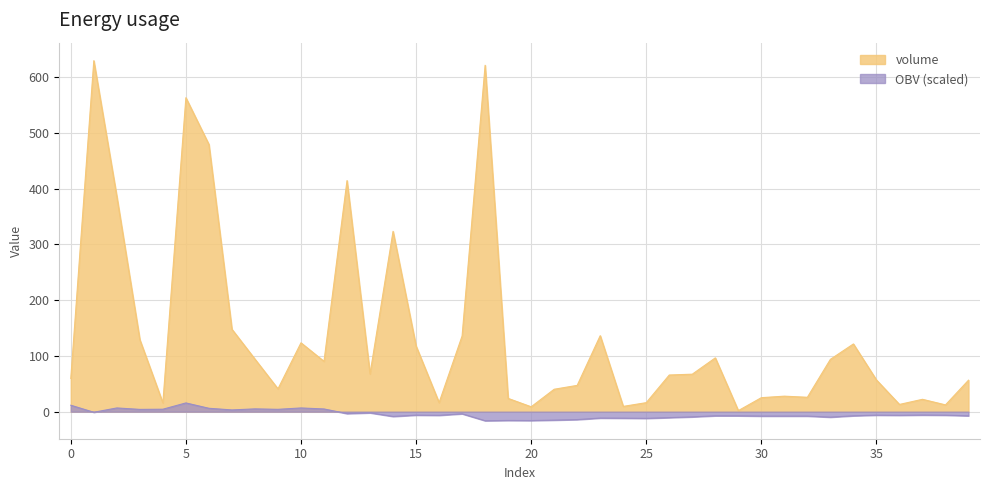

Which category has the lowest value across all series?

18